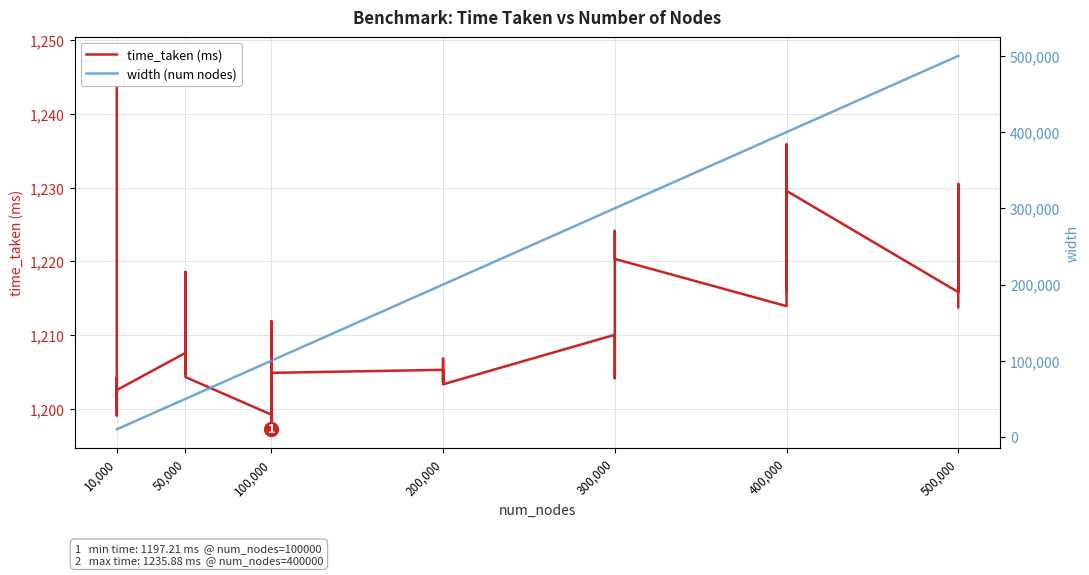

At which label does time_taken (ms) reach its peak?

10,000